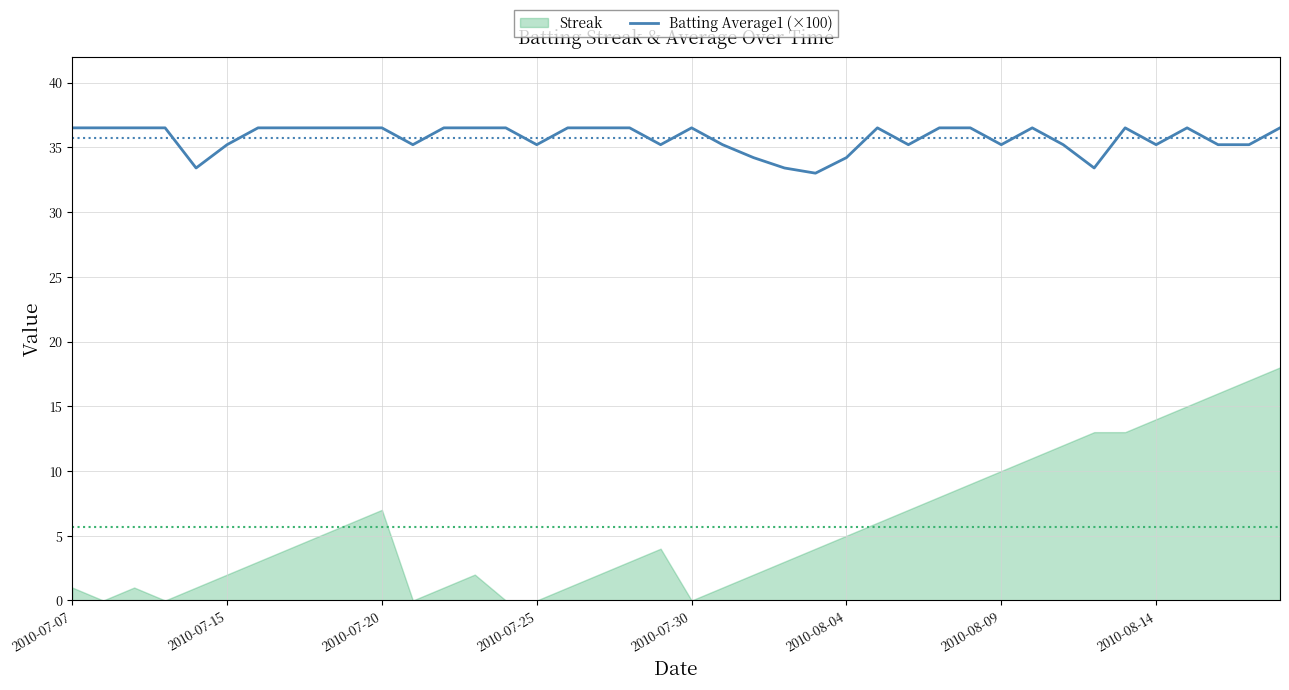

Which category has the highest value across all series?

2010-07-07